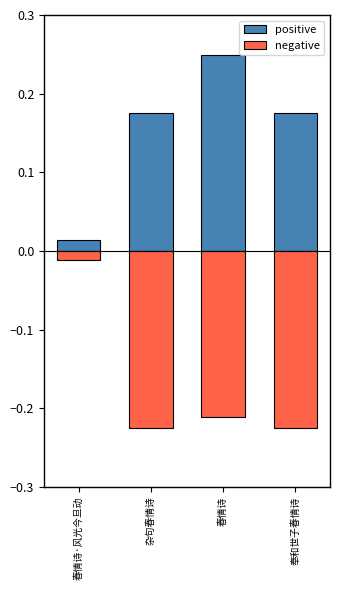

What is the approximate value of positive at 杂句春情诗?

0.2